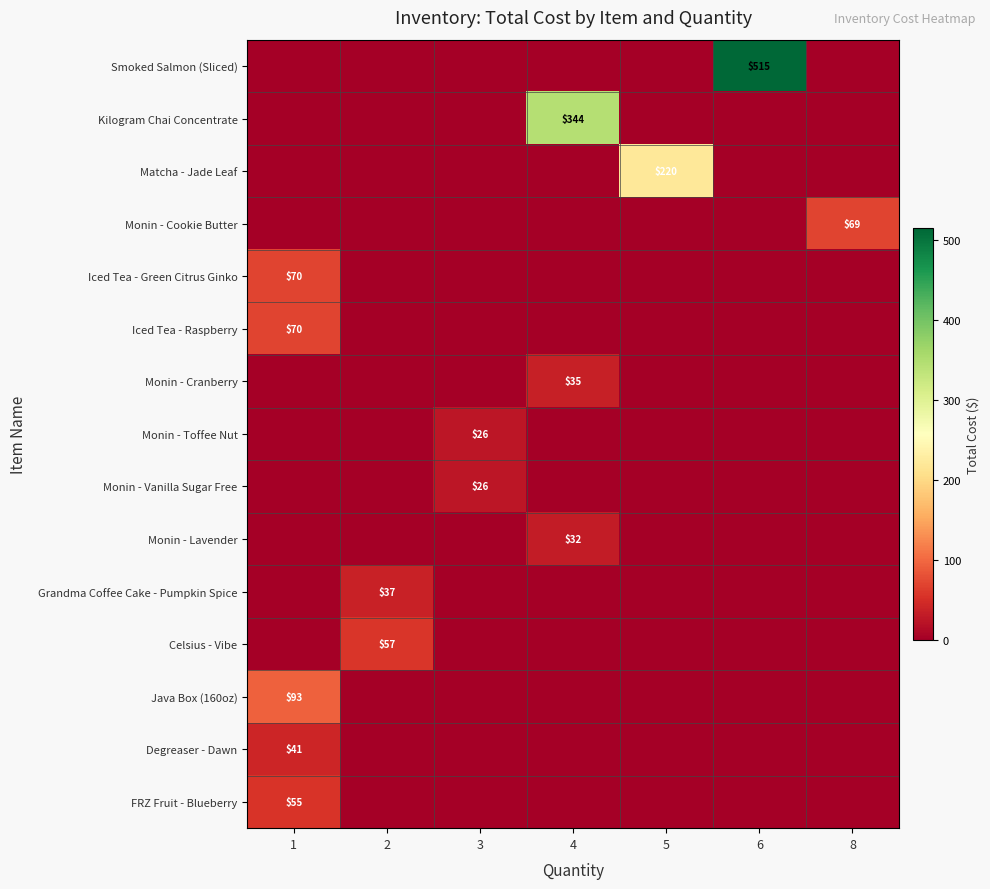

Where is row_0 nearest to the value 257?

1